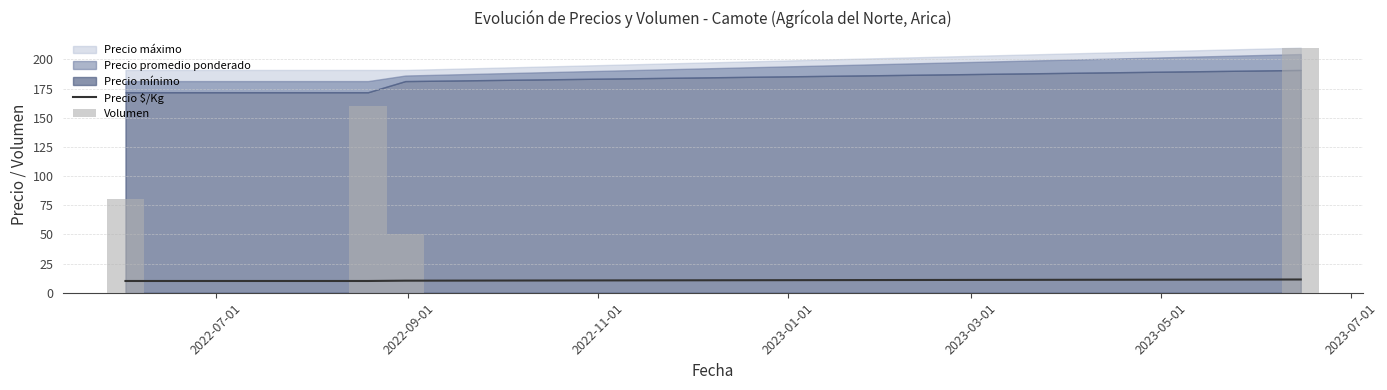

How many groups of bars are there?

4